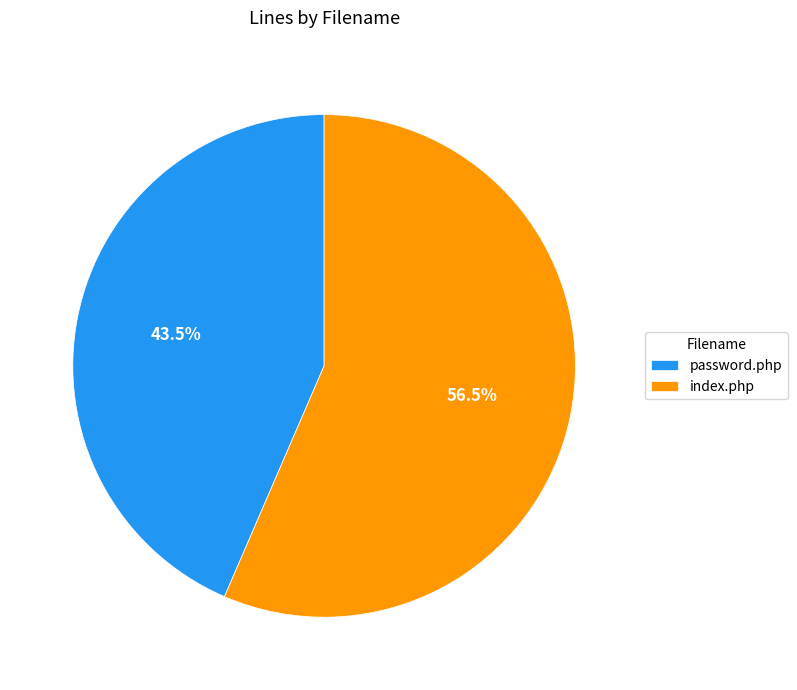

Which category accounts for the majority?

index.php